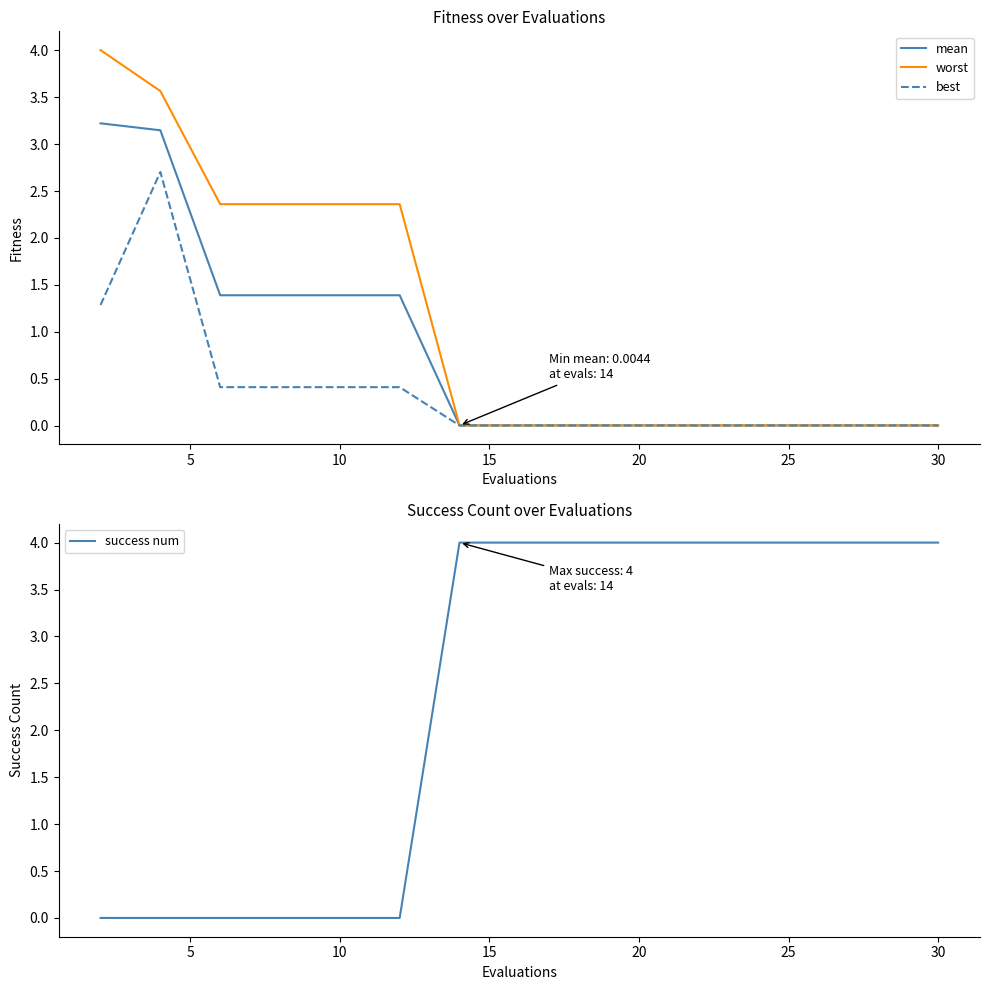

Which series has the widest spread of values?

success num